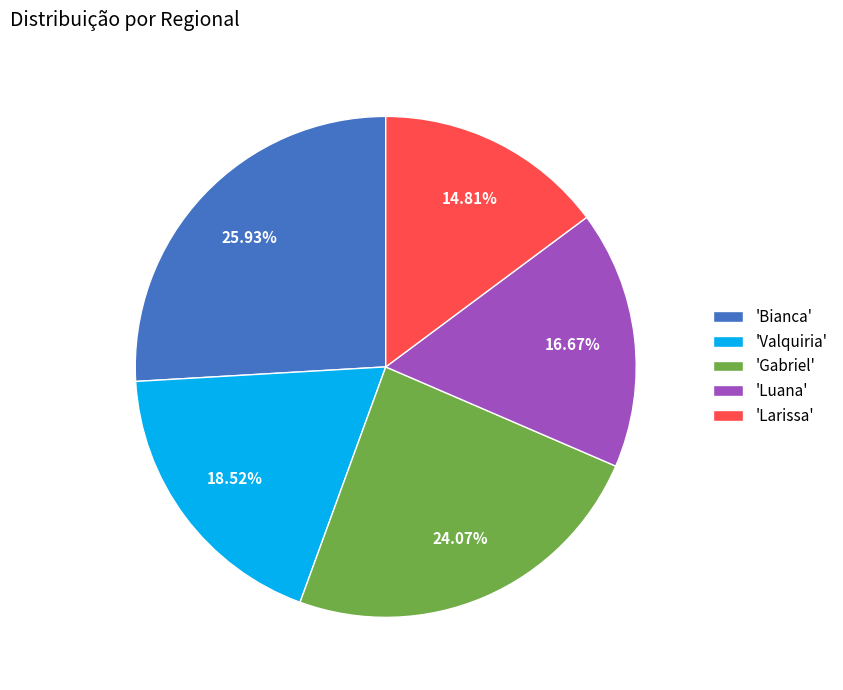

Which slice is the largest?

'Bianca'